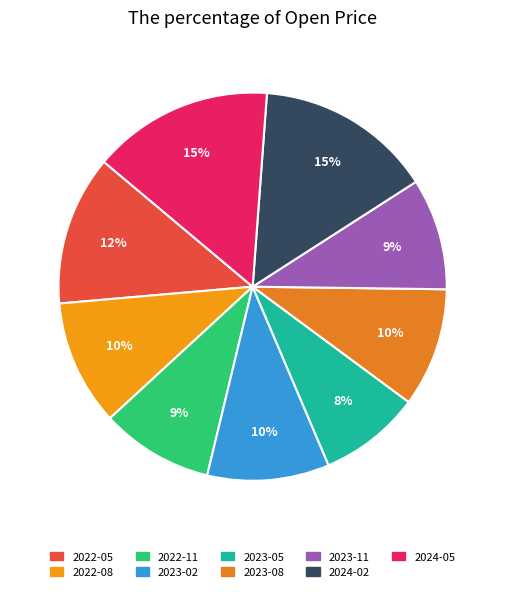

What is the smallest slice in the pie chart?

2023-05